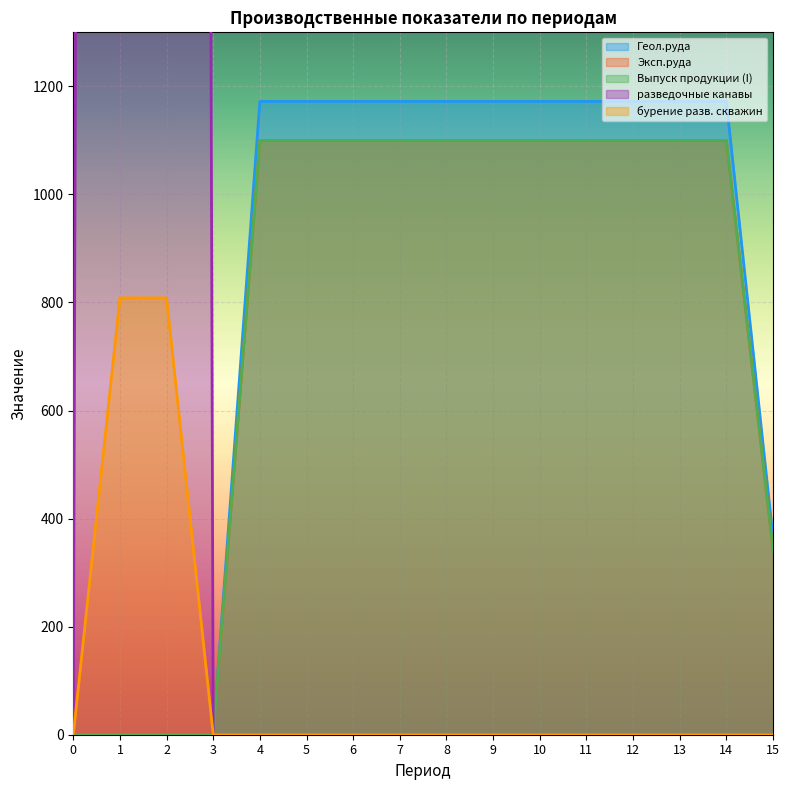

True or false: бурение разв. скважин and Геол.руда intersect in this chart.

False